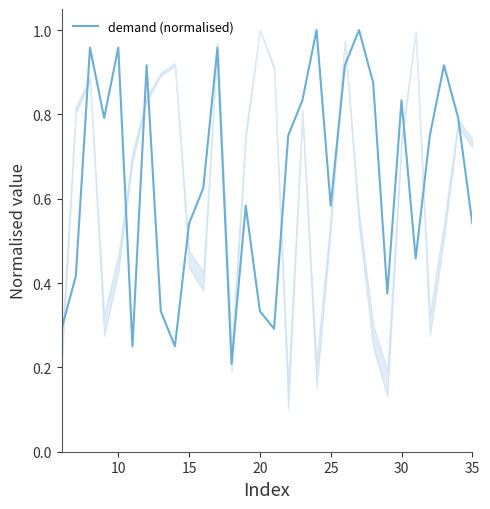

Does the chart have visible grid lines?

No